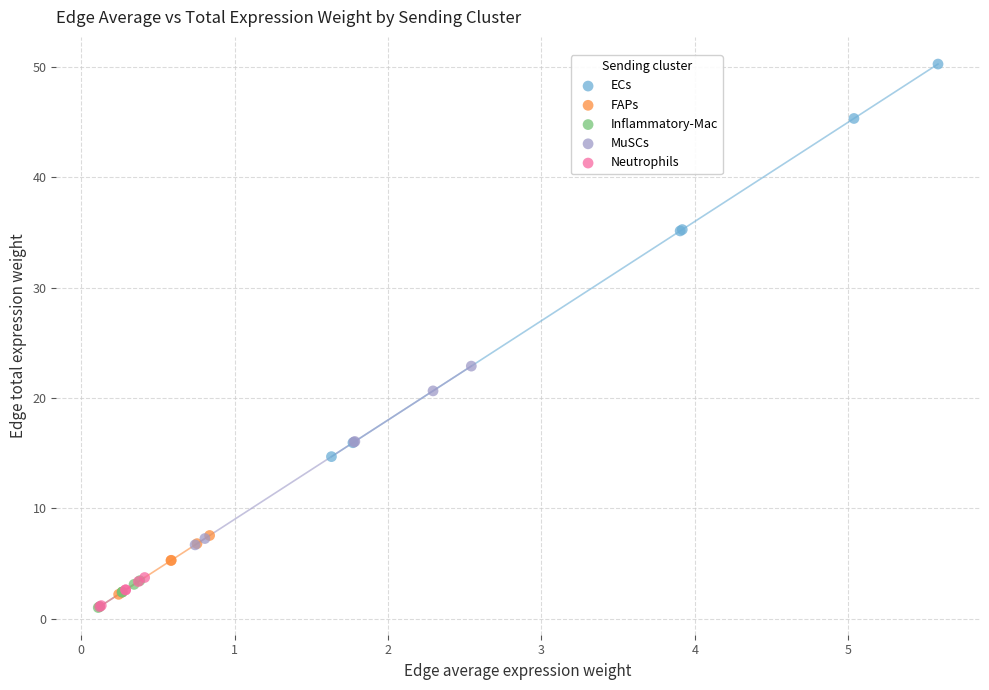

What are all the series names shown in the legend?

ECs, FAPs, Inflammatory-Mac, MuSCs, Neutrophils